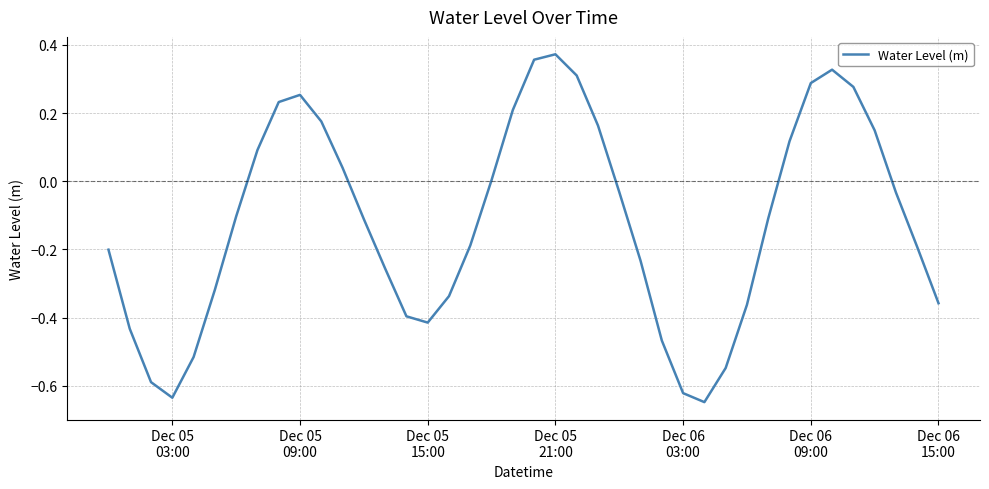

What is the difference between the maximum and minimum values?

1.0